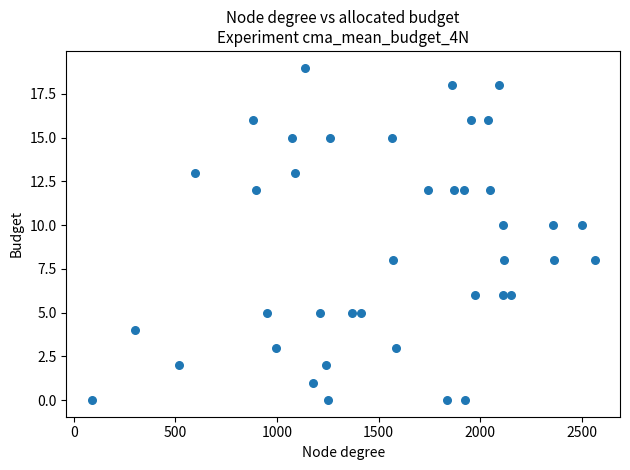

What is the range of Y values (max minus min)?

19